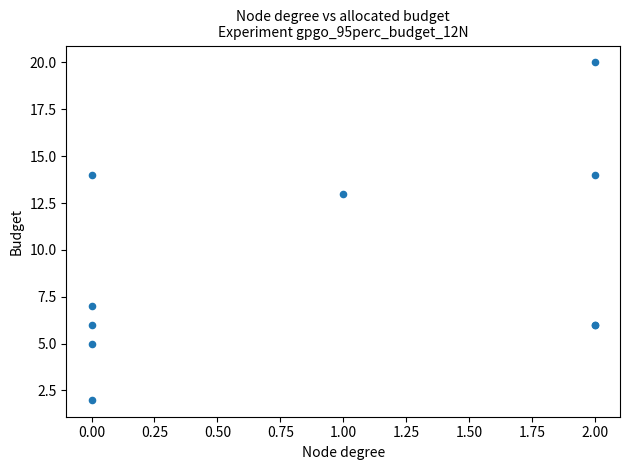

What Y value in the scatter plot is closest to 11?

13